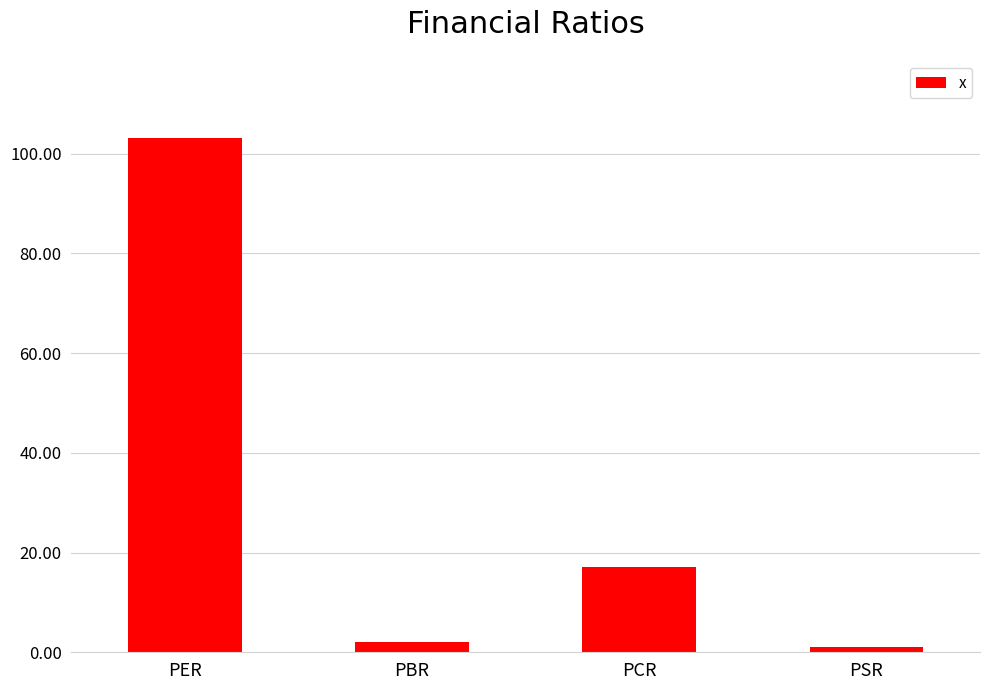

What is the ratio of the value at PSR to the value at PCR?

0.1